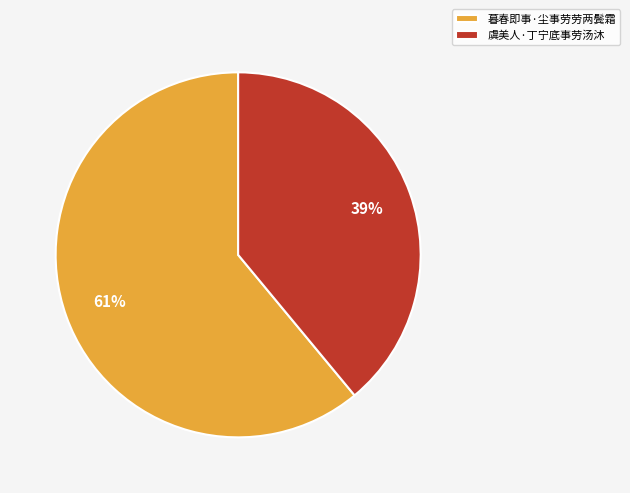

How many slices are in this pie chart?

2